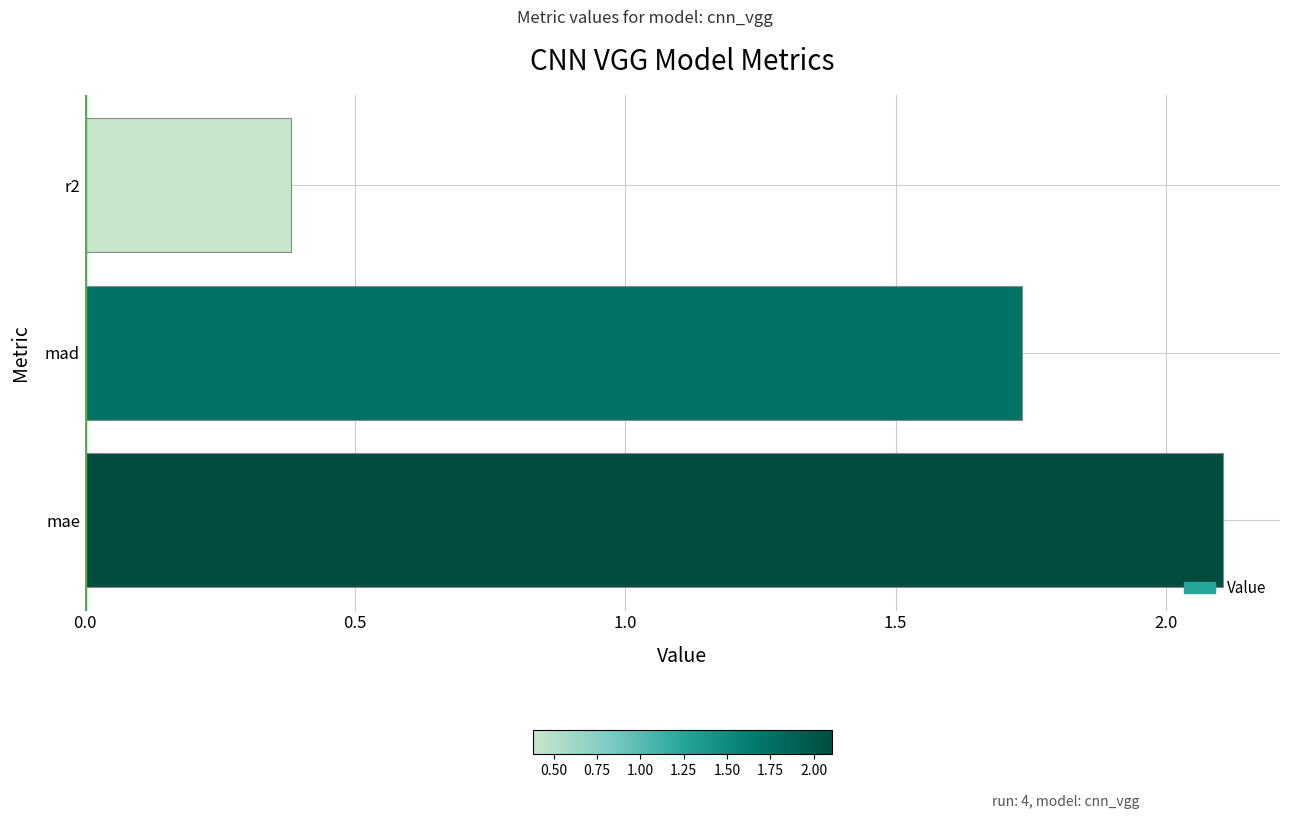

Rank the categories by value from lowest to highest.

r2, mad, mae